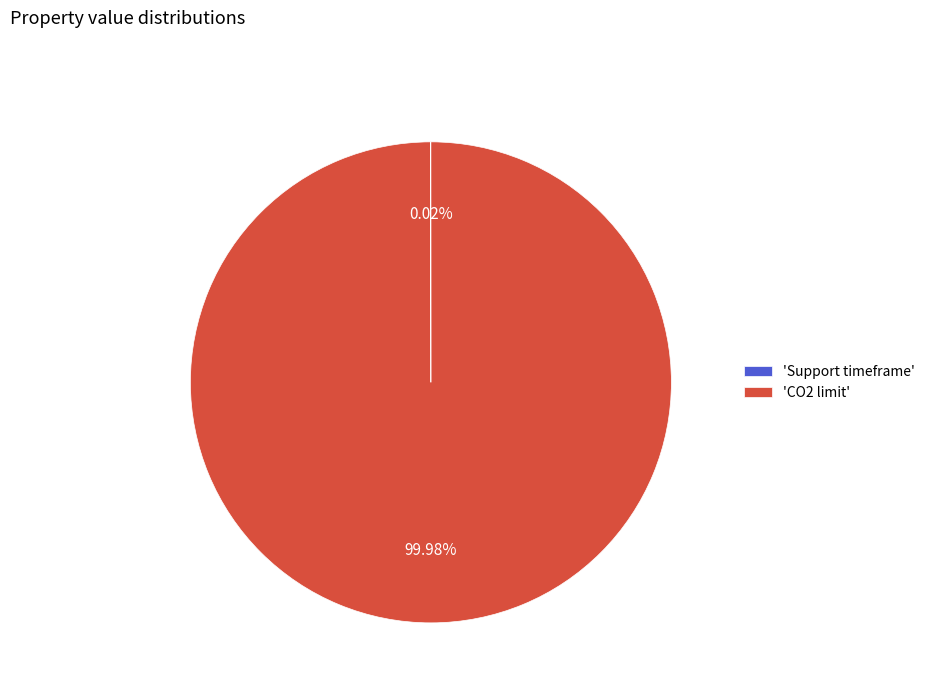

Does any single category account for the majority?

Yes